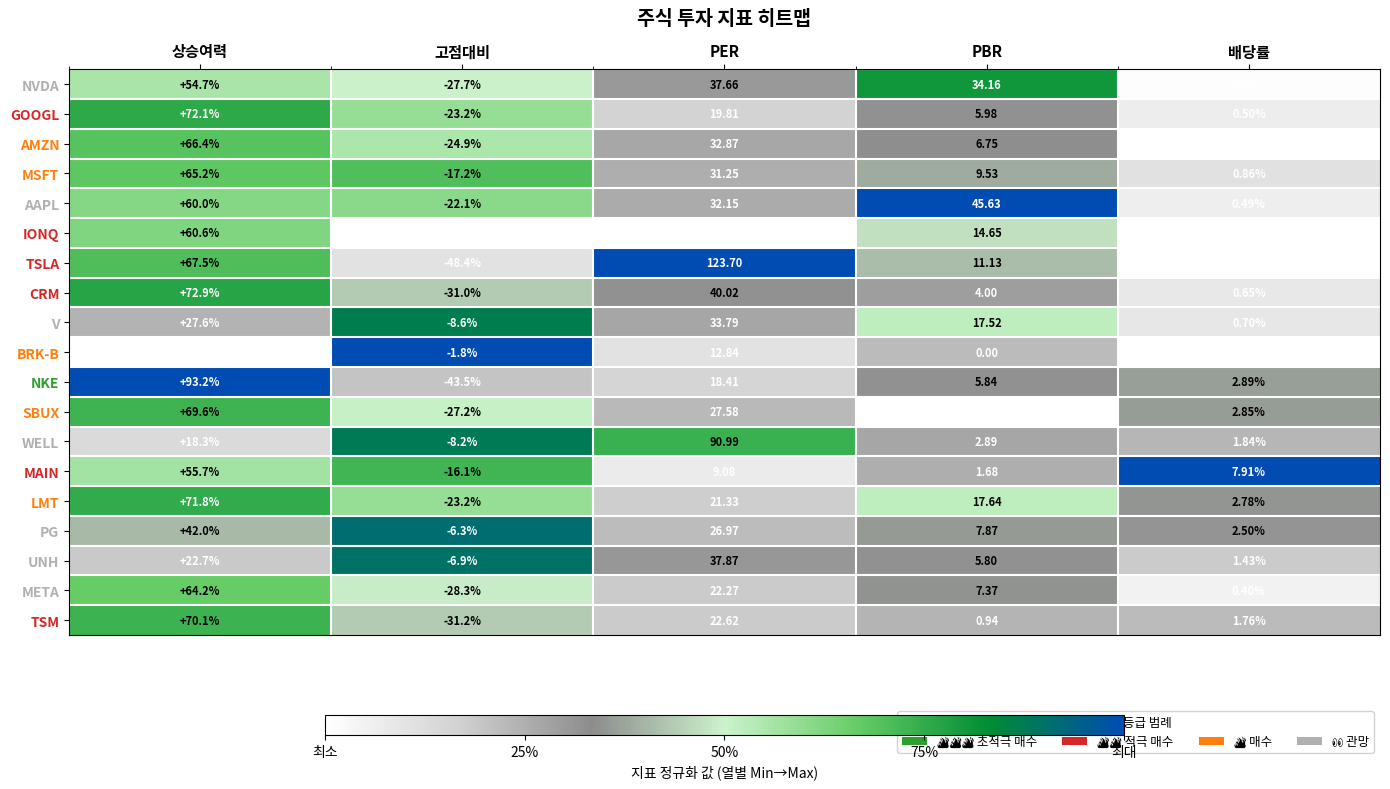

At which label does SBUX reach its peak?

상승여력